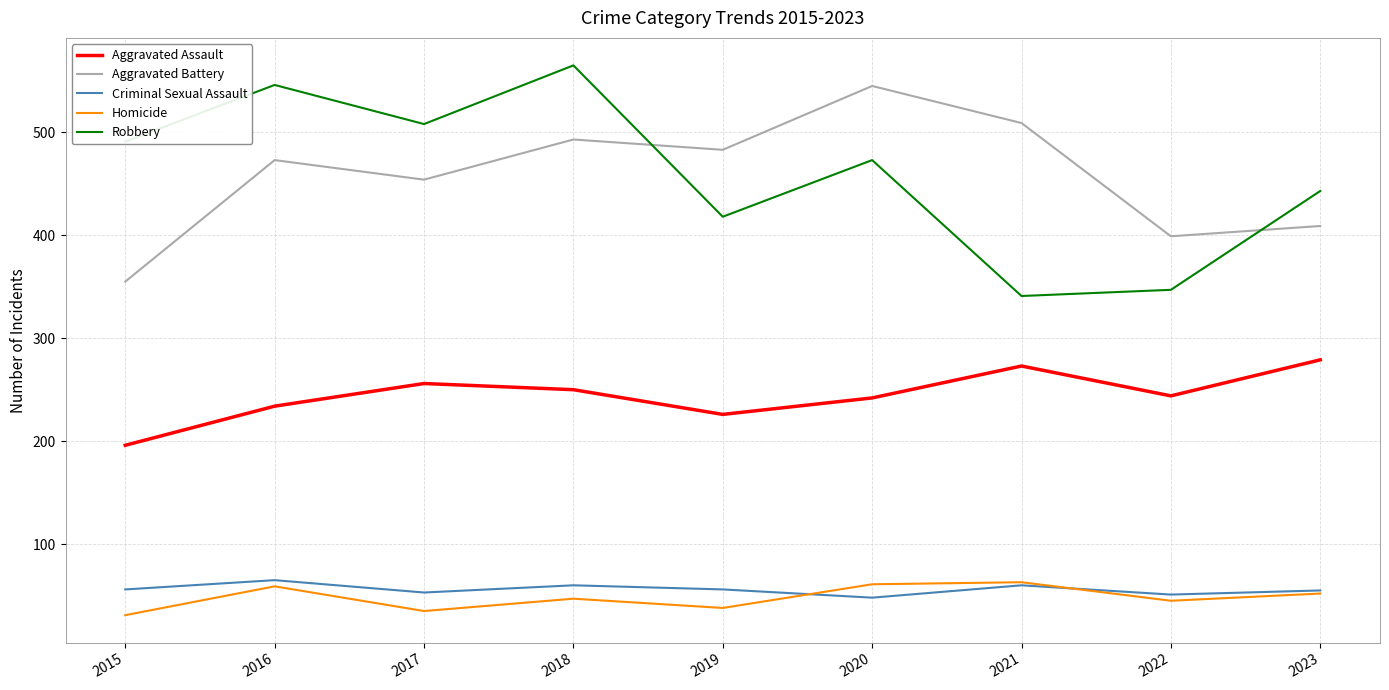

The value of Aggravated Battery at 2022 is 399. True or false?

True